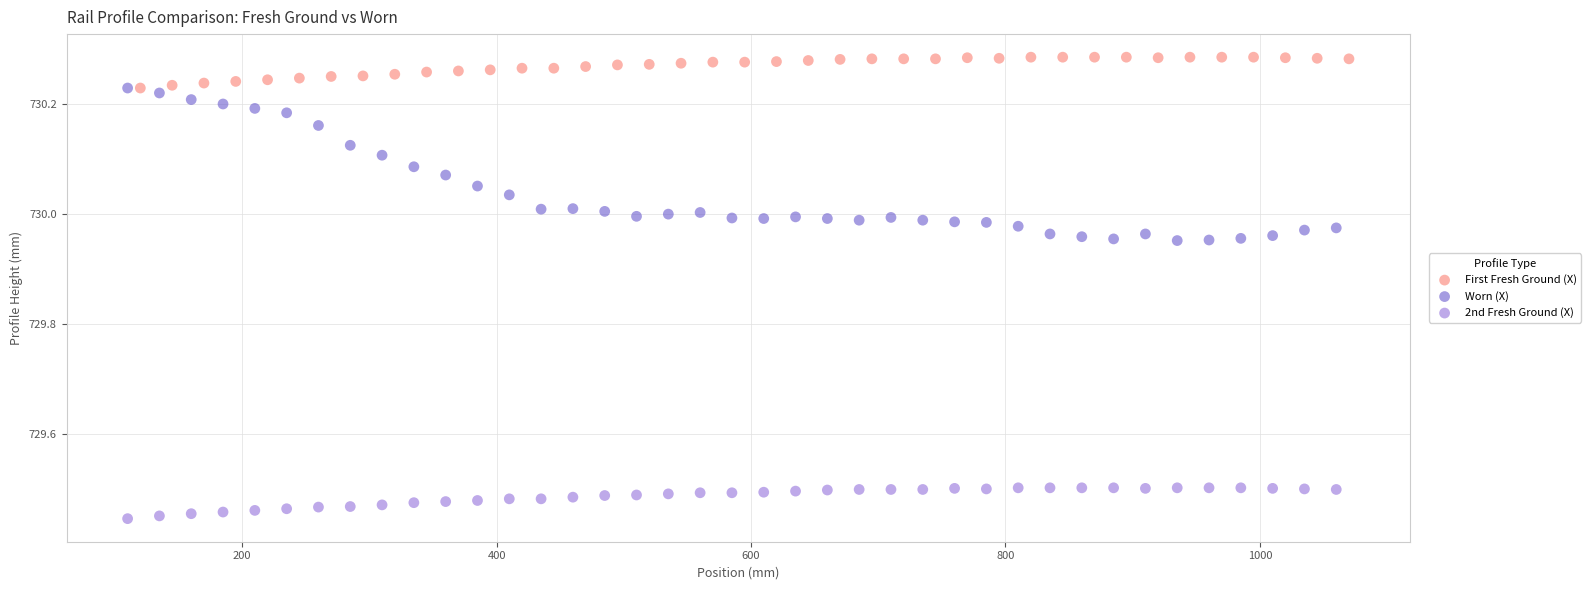

Which series has the largest Y range (max minus min)?

Worn (X)